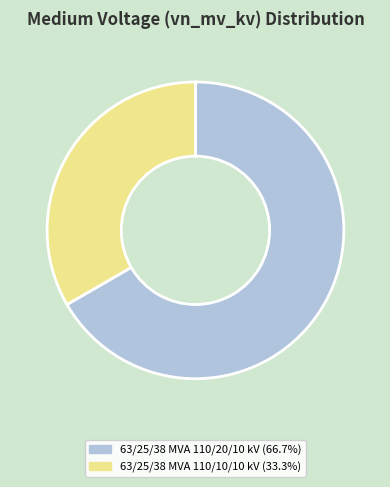

Is it true that 63/25/38 MVA 110/10/10 kV is 33% of the pie?

True